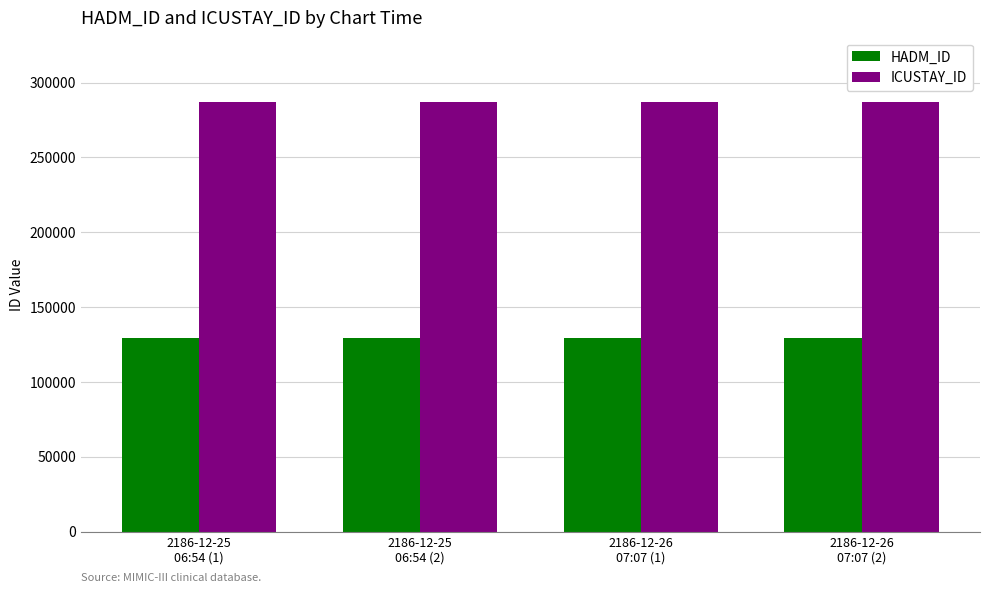

Reading right to left, list all the values displayed in this chart.

HADM_ID: 2186-12-26
07:07 (2)=129236	2186-12-26
07:07 (1)=129236	2186-12-25
06:54 (2)=129236	2186-12-25
06:54 (1)=129236
ICUSTAY_ID: 2186-12-26
07:07 (2)=286942	2186-12-26
07:07 (1)=286942	2186-12-25
06:54 (2)=286942	2186-12-25
06:54 (1)=286942